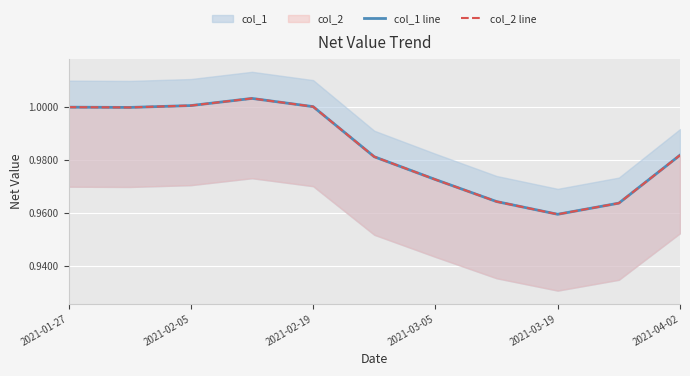

Between 2021-03-05 and 2021-01-27, which is larger?

2021-01-27